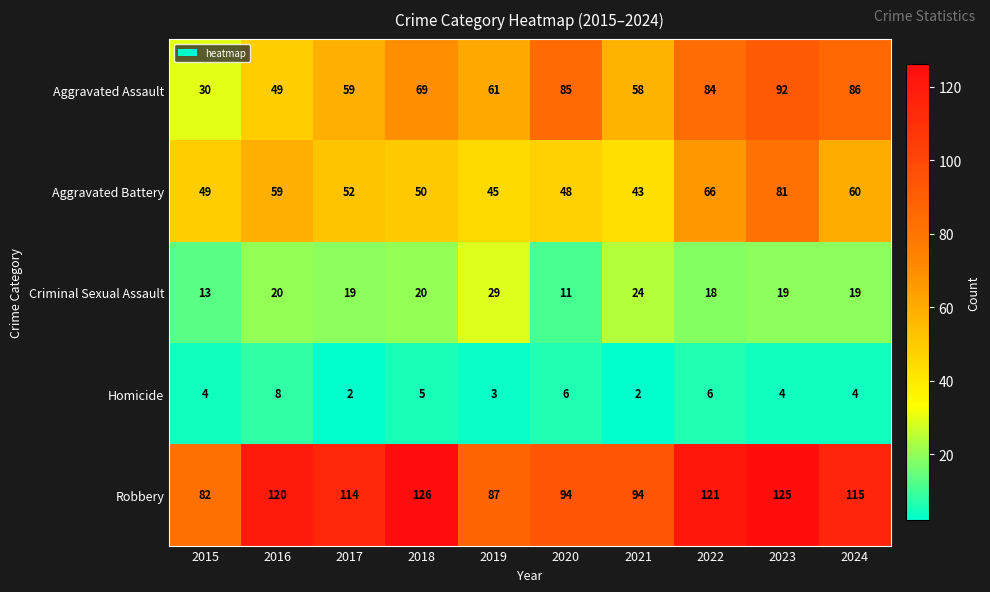

Rank the series at 2022 from lowest to highest value.

Homicide, Criminal Sexual Assault, Aggravated Battery, Aggravated Assault, Robbery